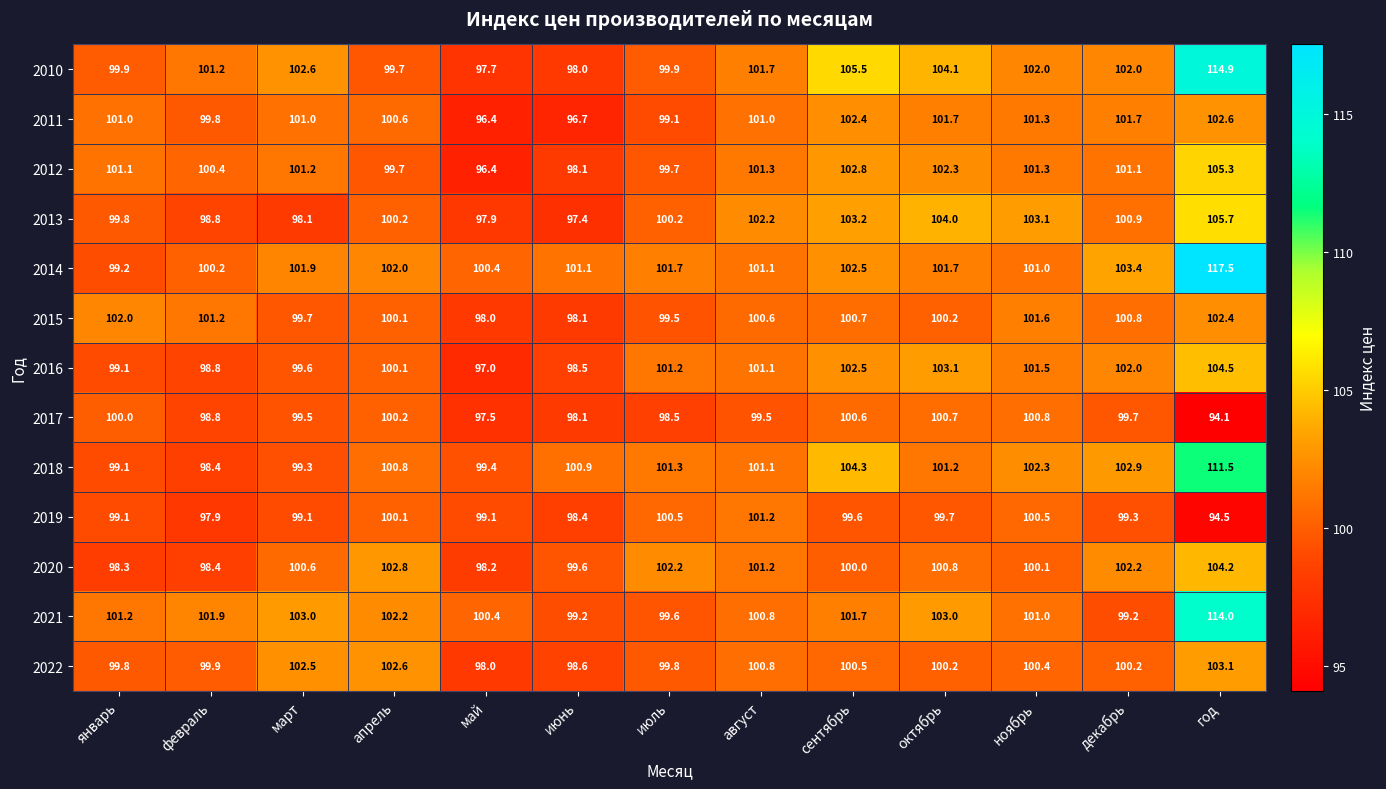

Rank the series by their maximum value, from highest to lowest.

2014, 2010, 2021, 2018, 2013, 2012, 2016, 2020, 2022, 2011, 2015, 2019, 2017